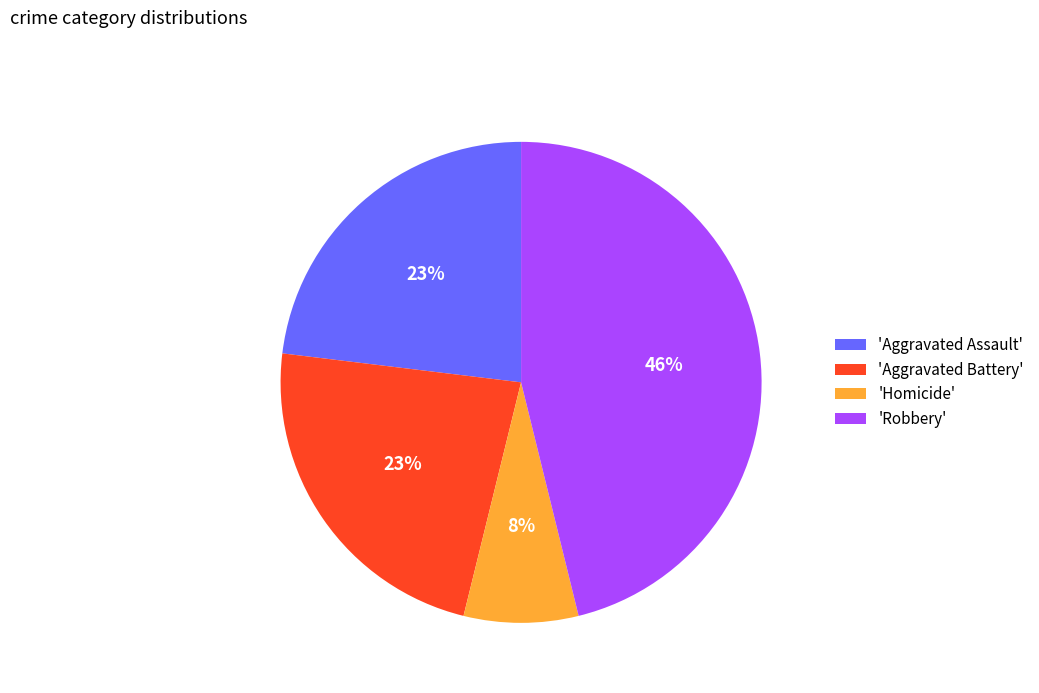

How many segments does this pie chart have?

4